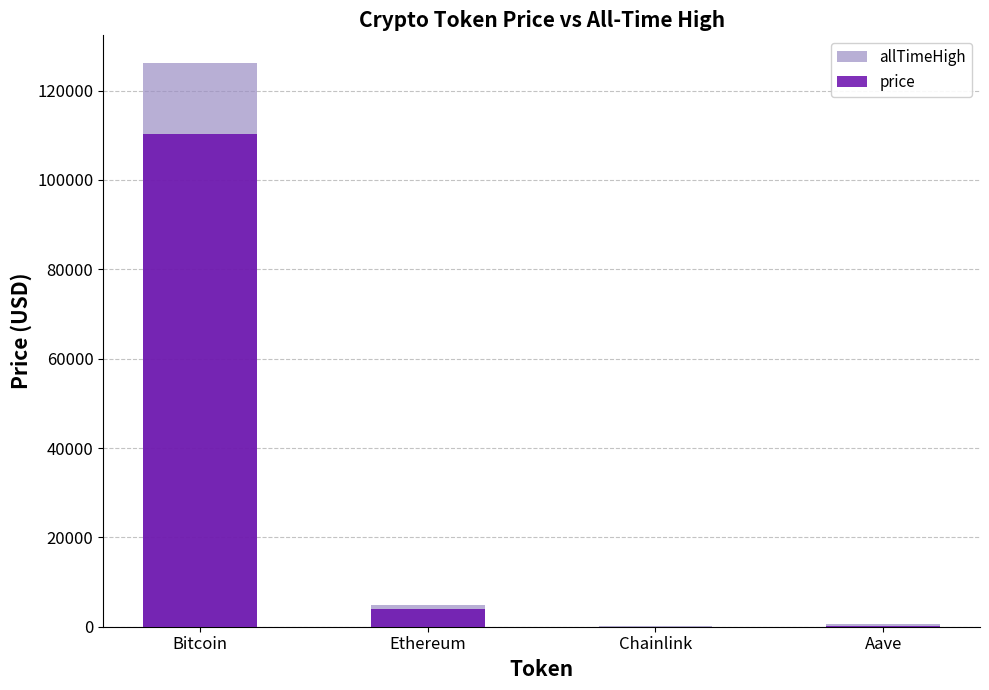

How many series are shown in this chart?

2